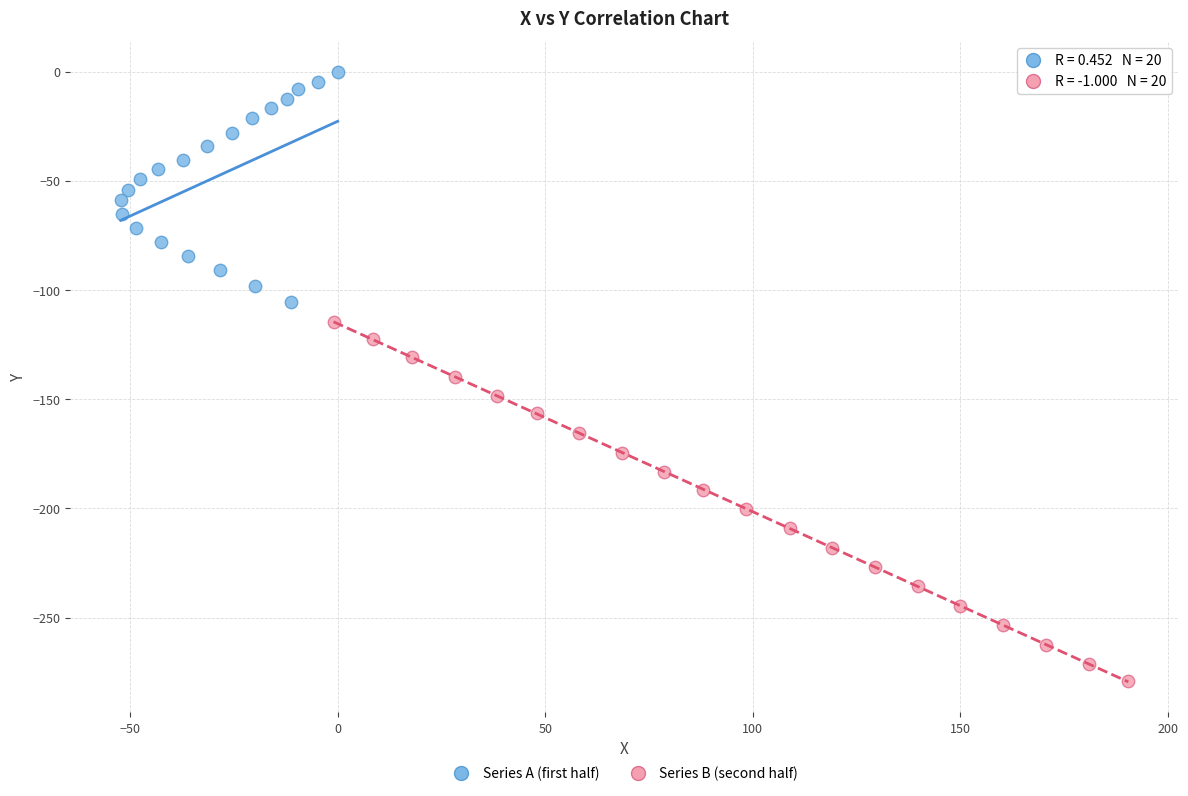

Which series contains the lowest Y value?

Series B (second half)